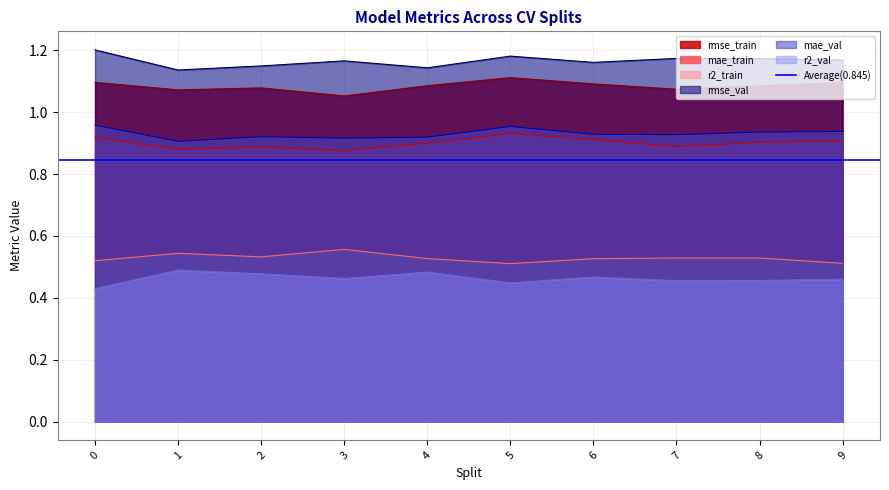

True or false: r2_train and r2_val intersect in this chart.

False